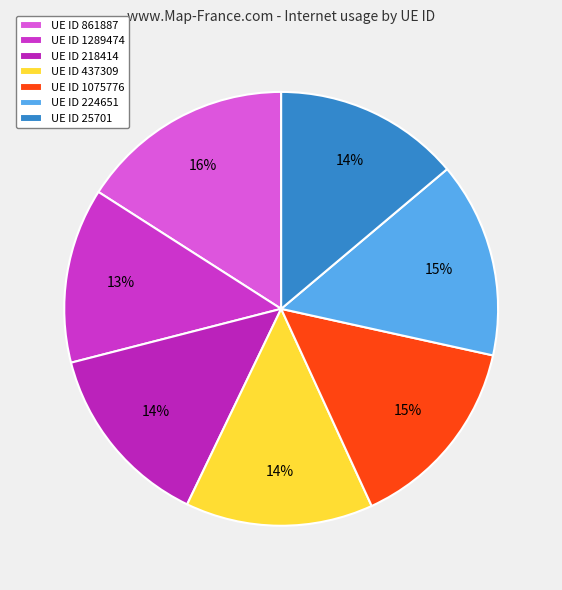

Count the number of slices in the pie.

7